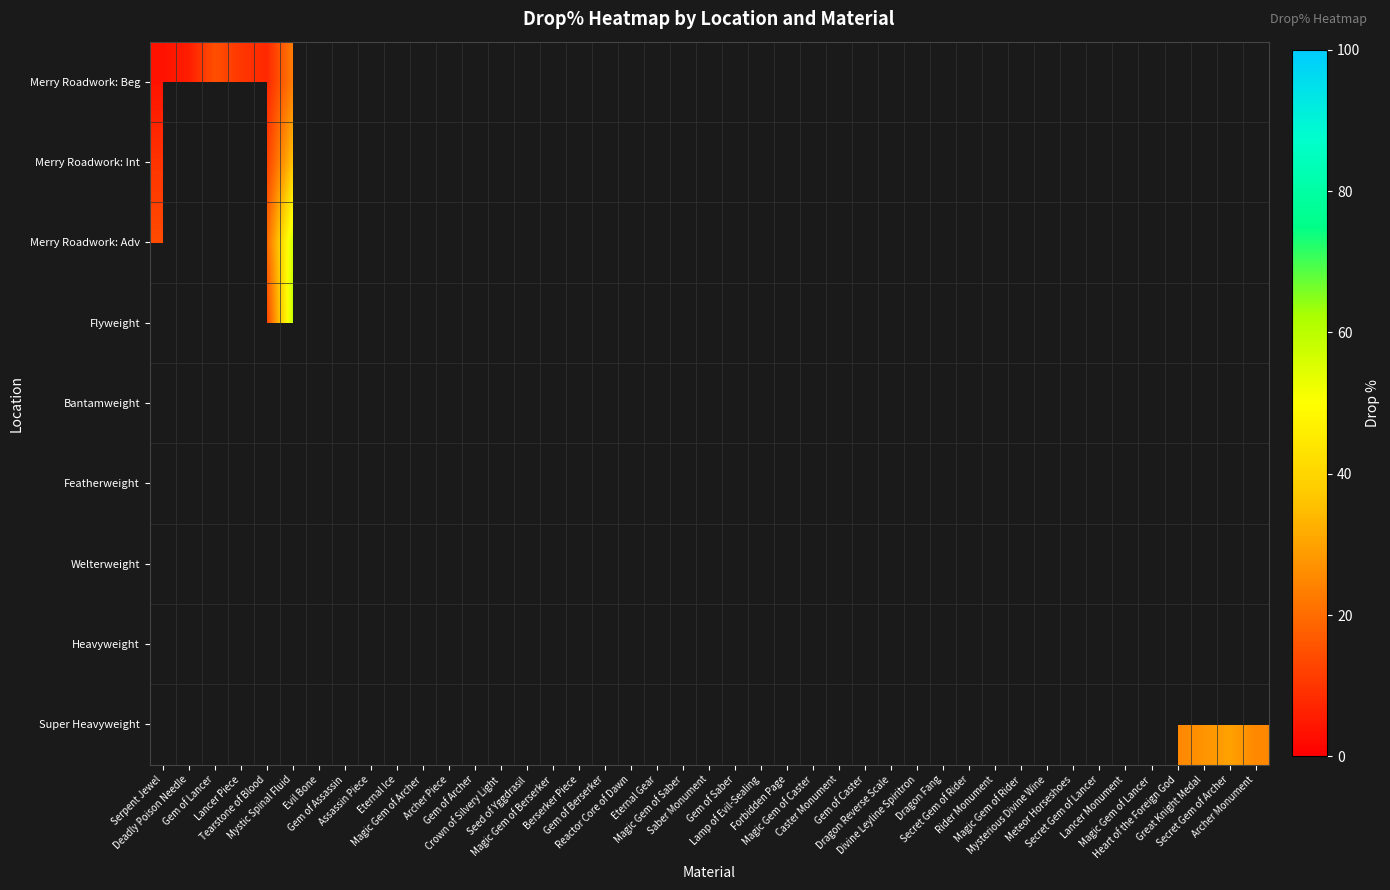

The value of Merry Roadwork: Beg at Serpent Jewel is 3.7. True or false?

True